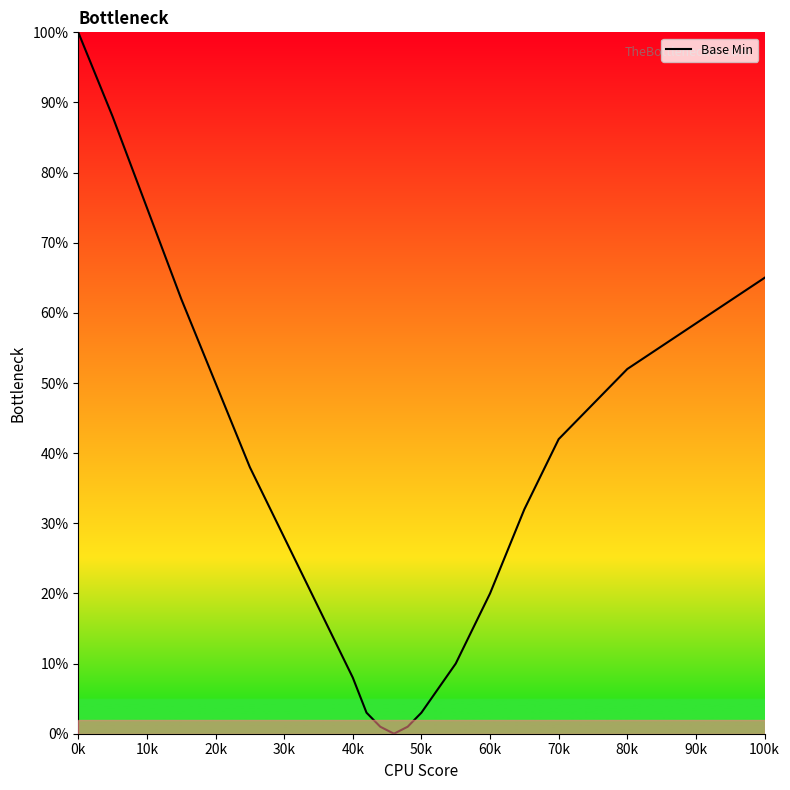

What is the difference between the maximum and minimum values?

100